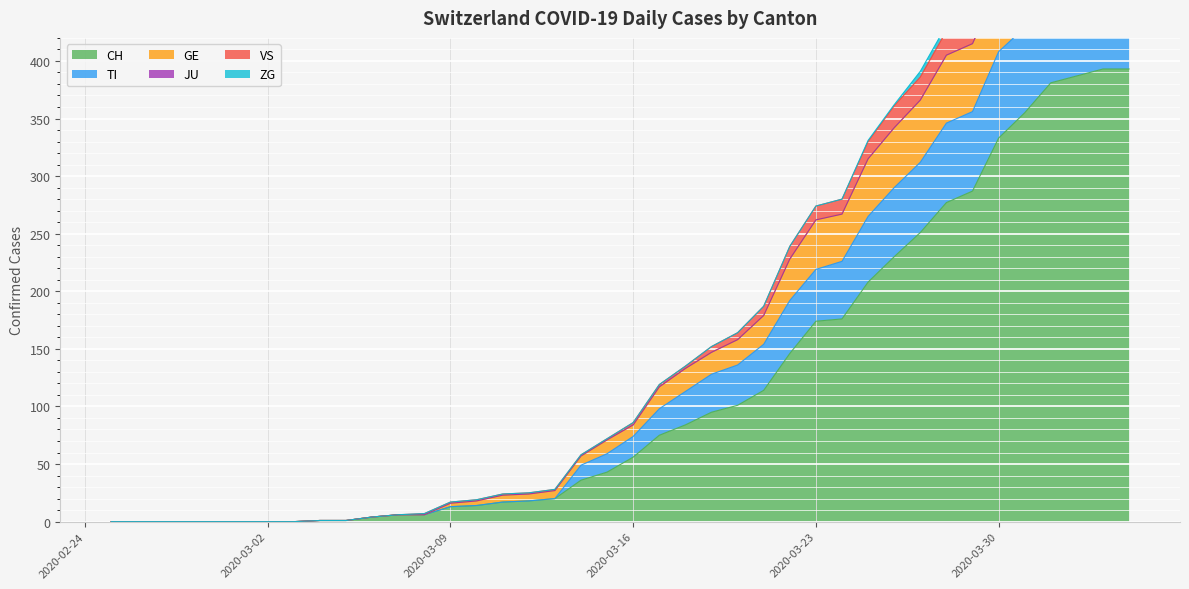

What is the highest value of the CH series?

393